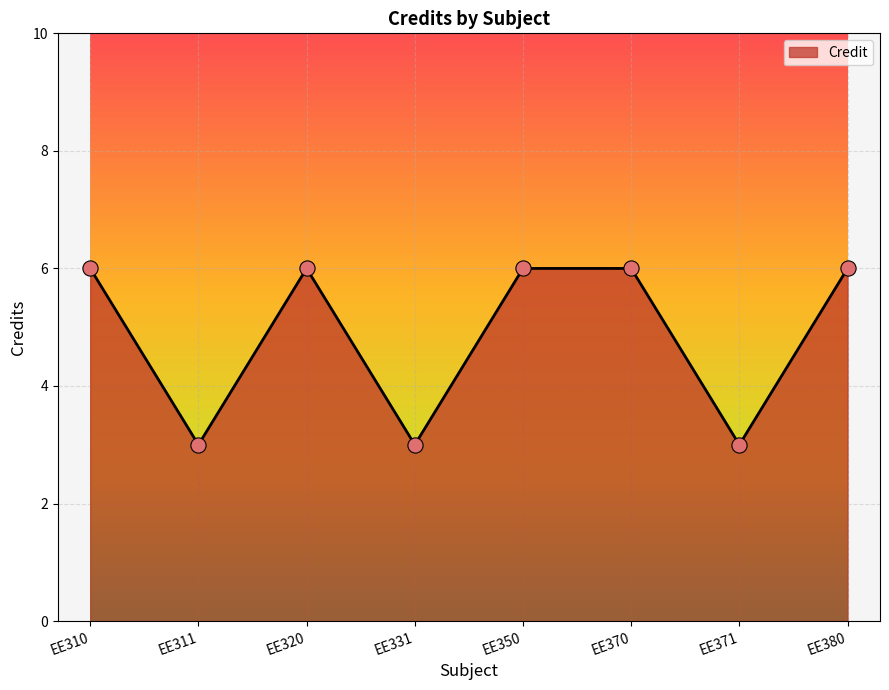

Approximately how many times larger is the value at EE370 compared to EE380?

1.0